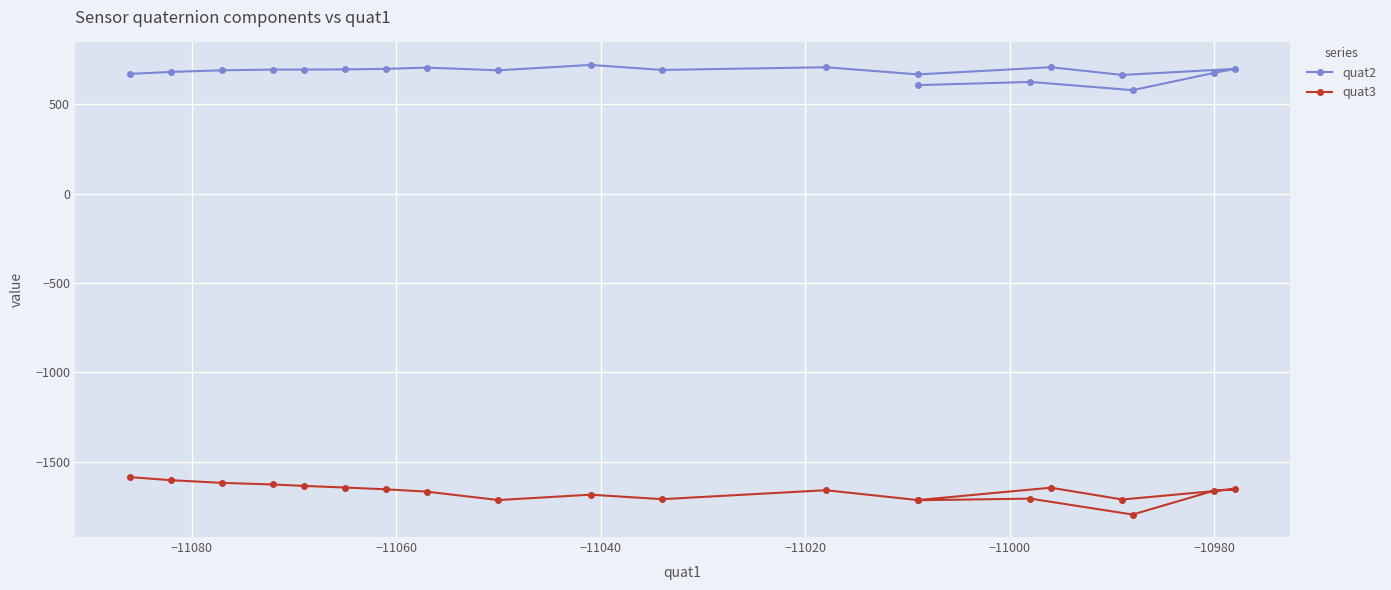

What is the spread (max minus min) of values at −11060?

2372